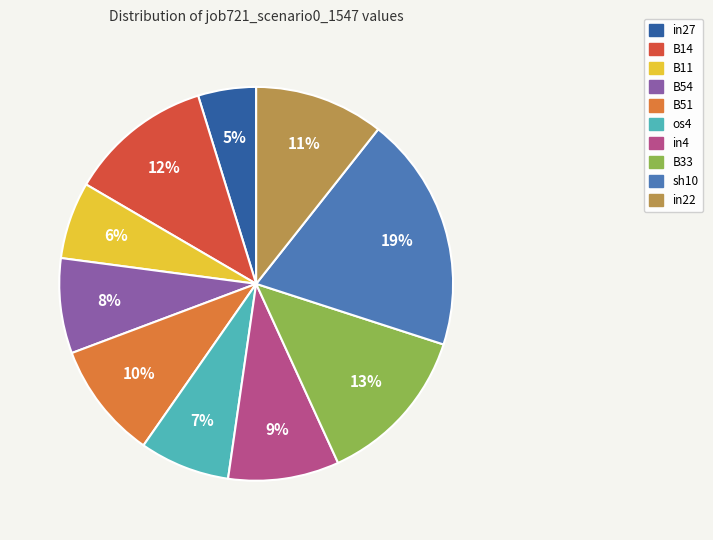

To the nearest percent, what is the average slice percentage?

10%